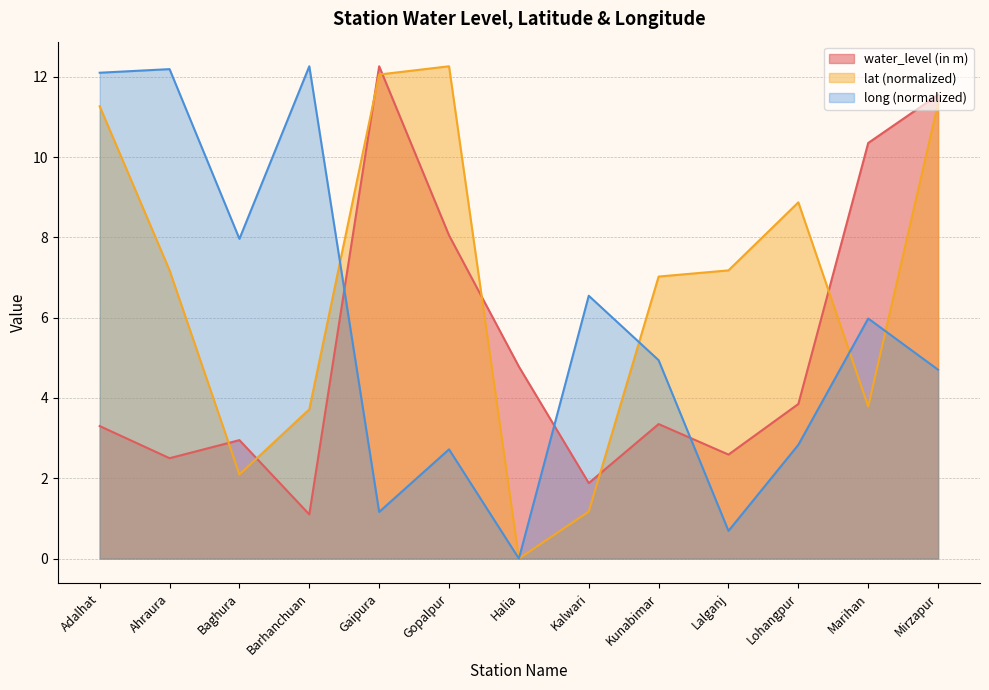

At which label is lat closest to 6?

Kunabimar